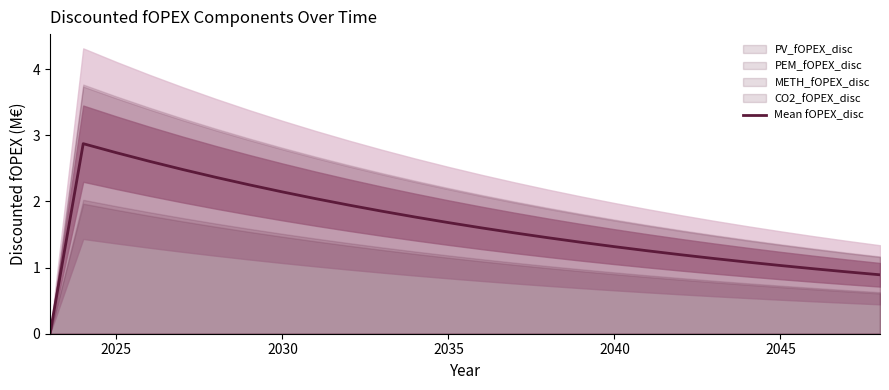

What is the maximum value for Mean fOPEX_disc?

2.9